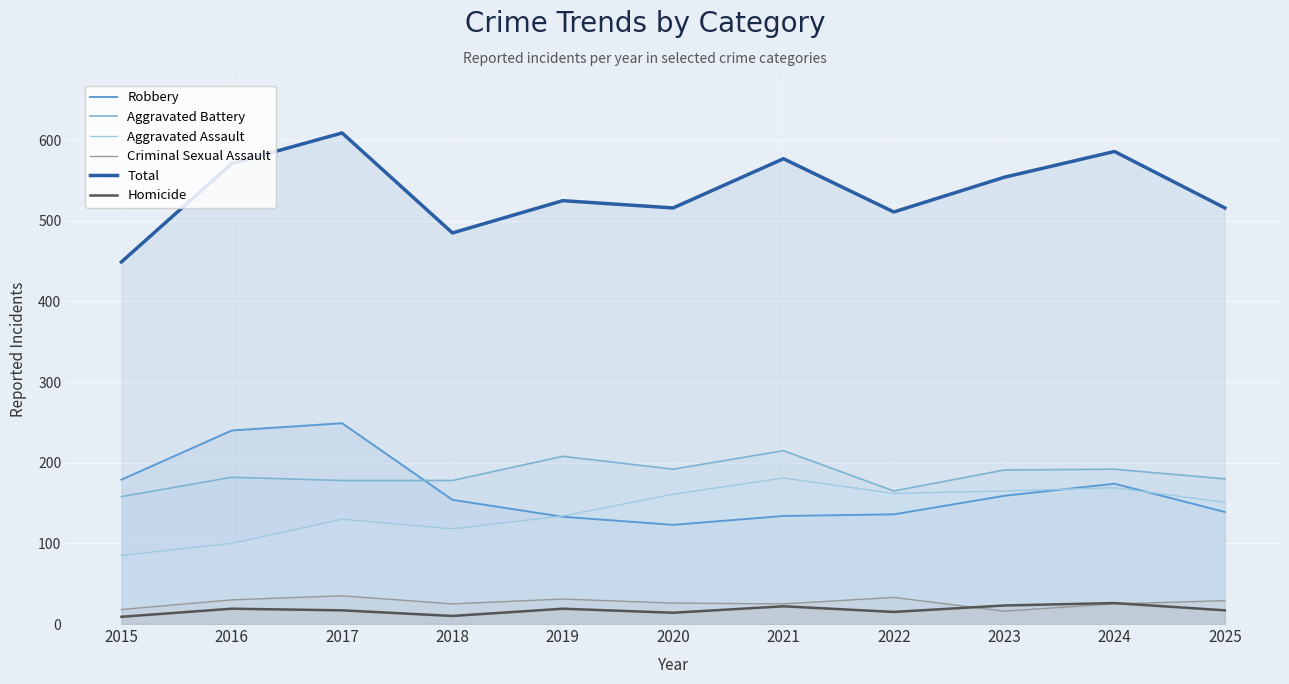

Does the chart display data point markers on the line(s)?

No